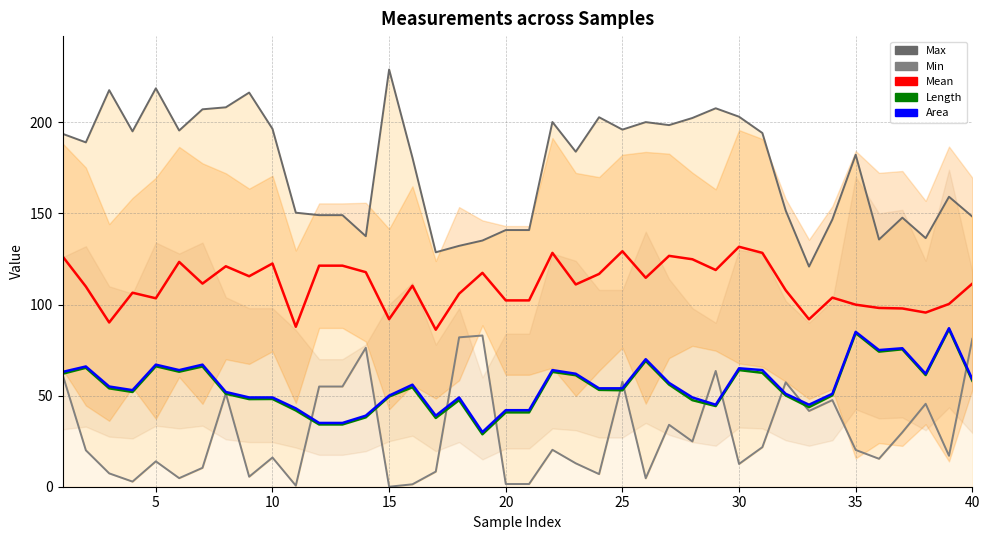

Which has a higher value, 39 or 30?

30